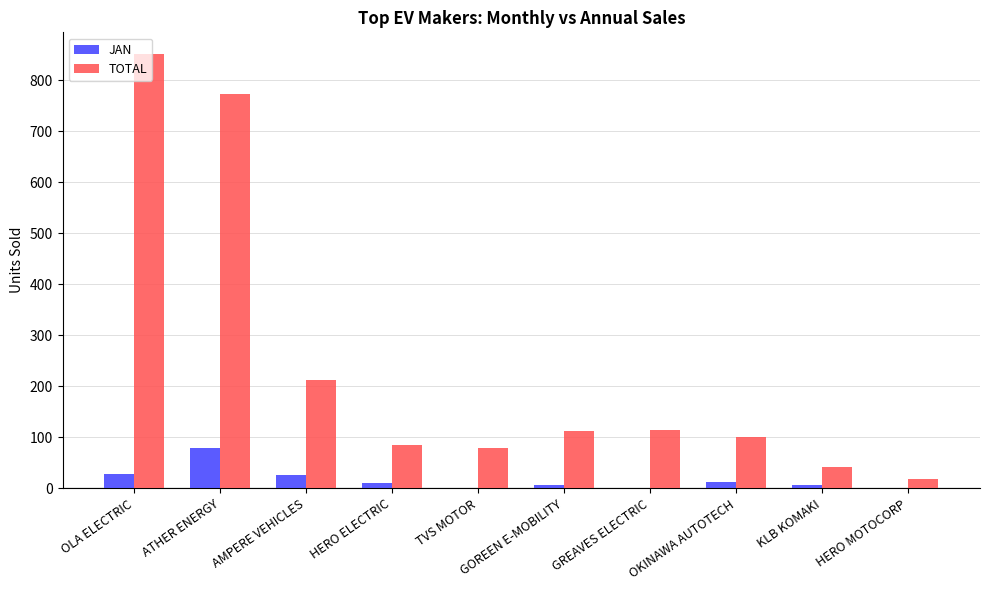

At which label is JAN closest to 39?

OLA ELECTRIC